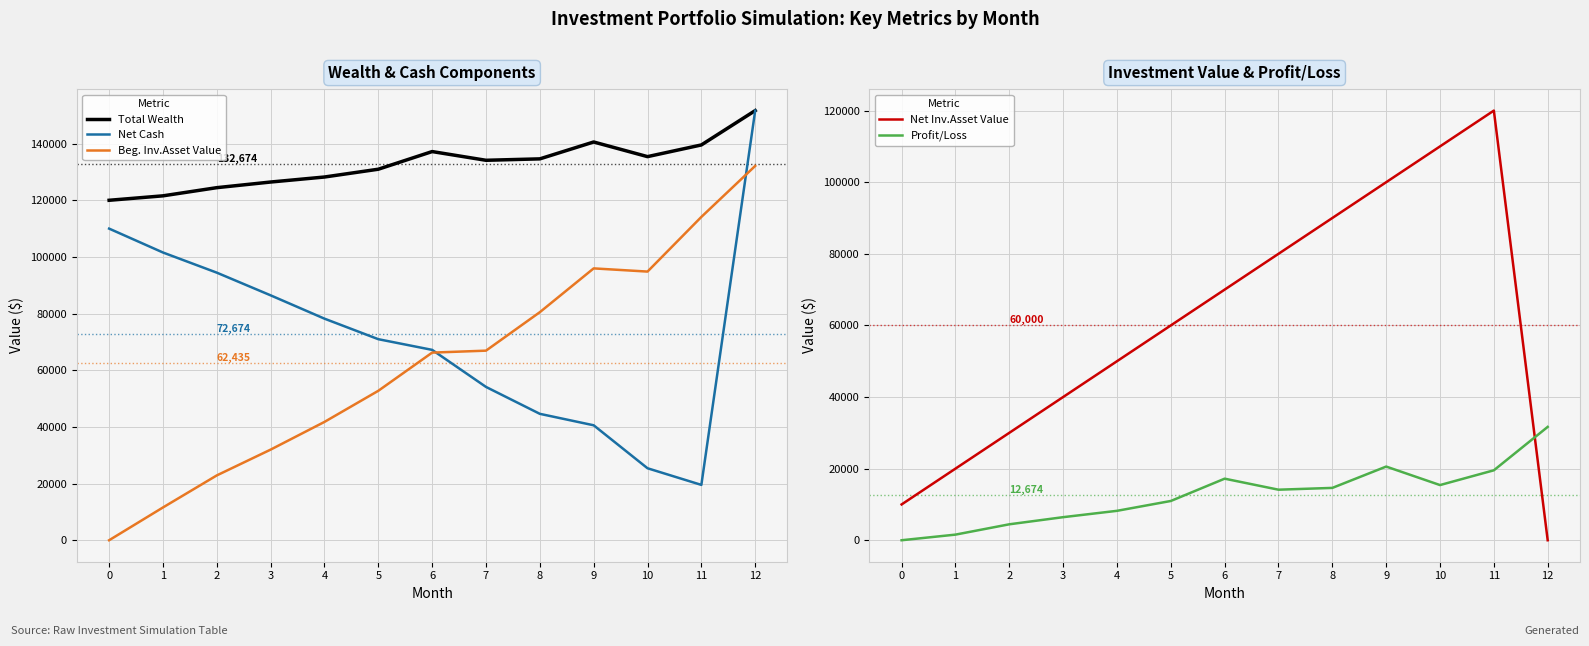

What is the value of the Profit/Loss point at the 13th from the left?

31658.6